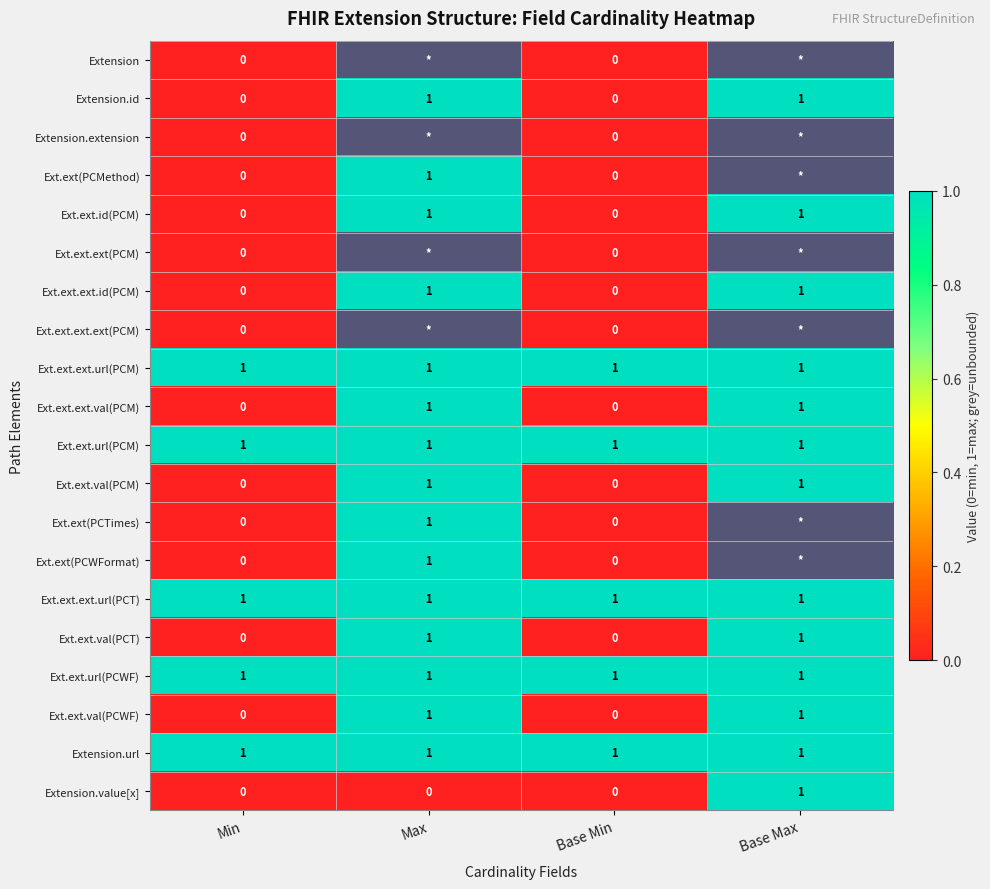

What is the total value across all series at Base Min?

5